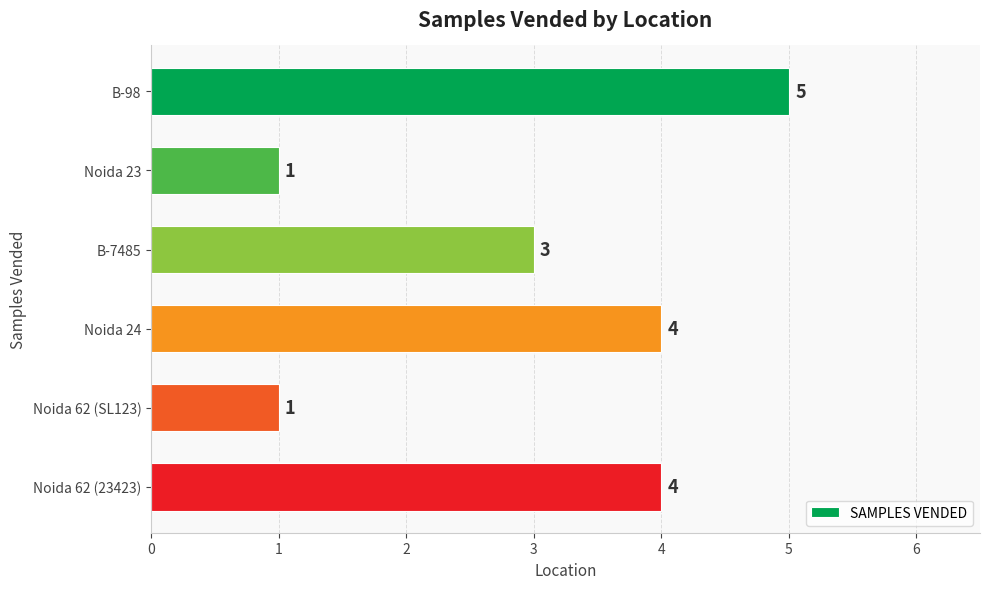

What is the average value?

3